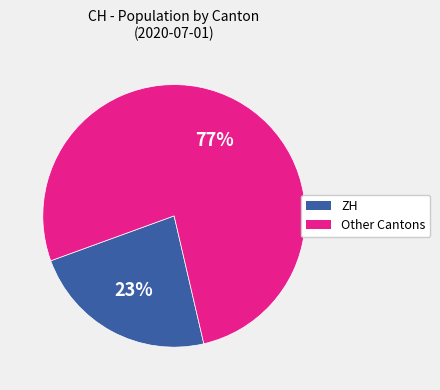

Is there a majority slice in this chart?

Yes